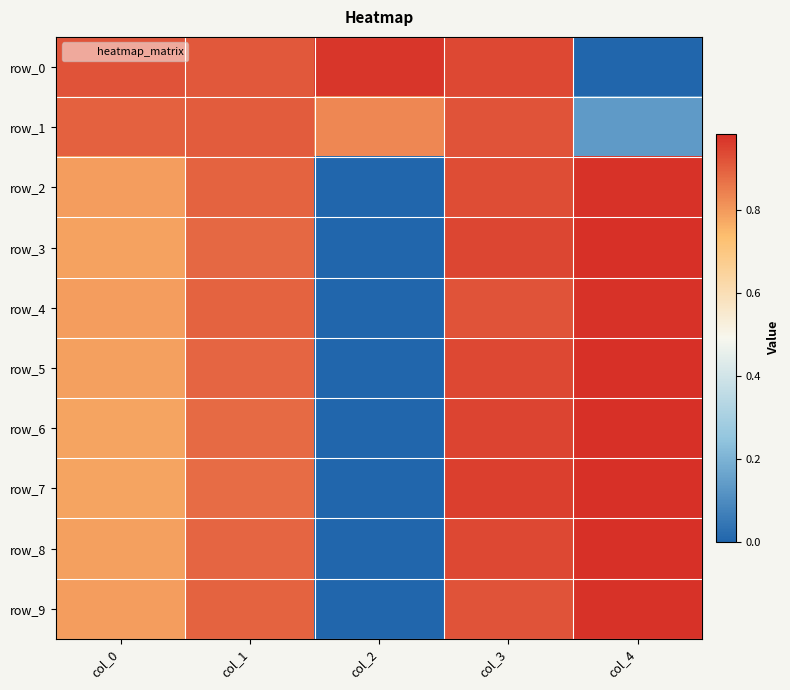

What is the average value of the row_9 series?

0.7